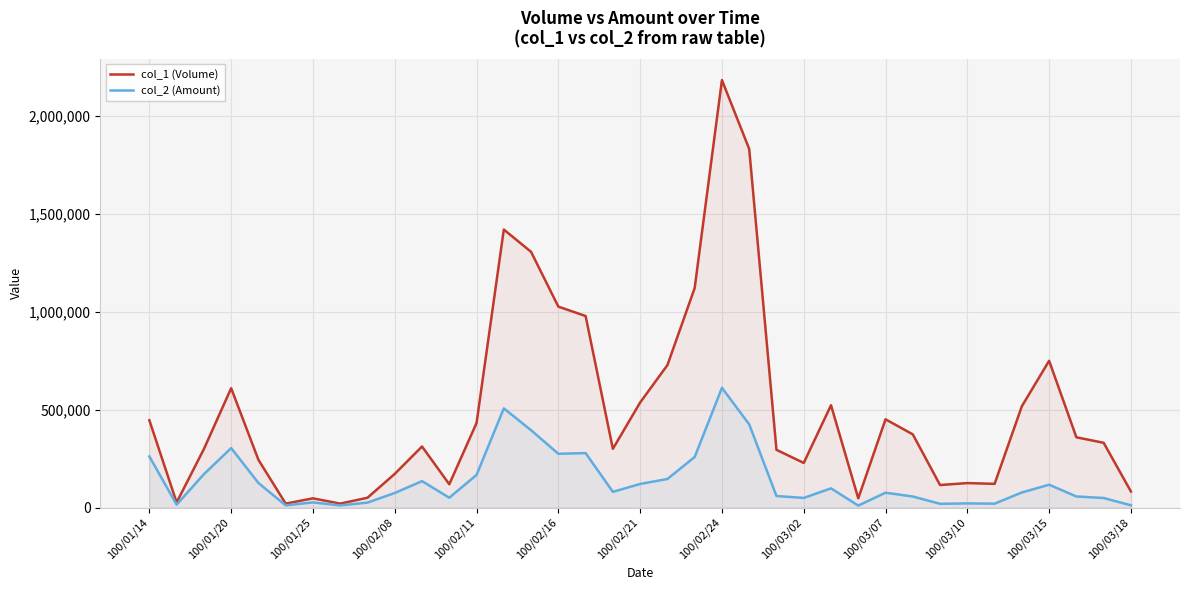

Which series has the widest spread of values?

col_1 (Volume)